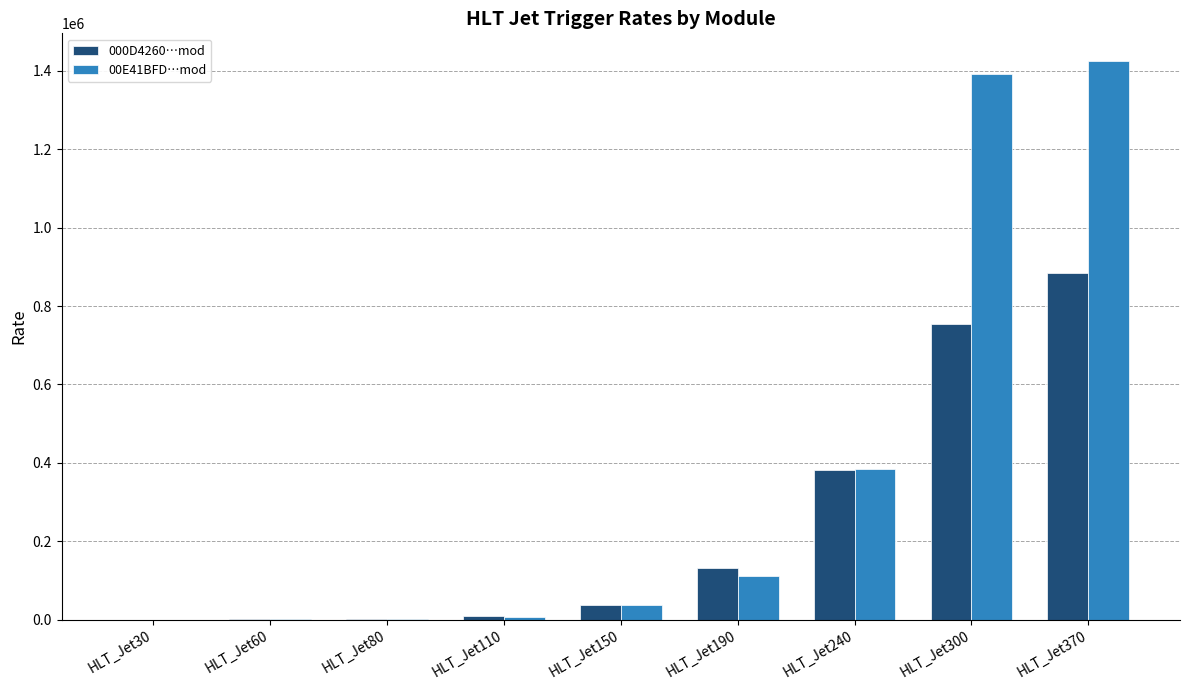

At which category is the sum across all series the highest?

HLT_Jet370